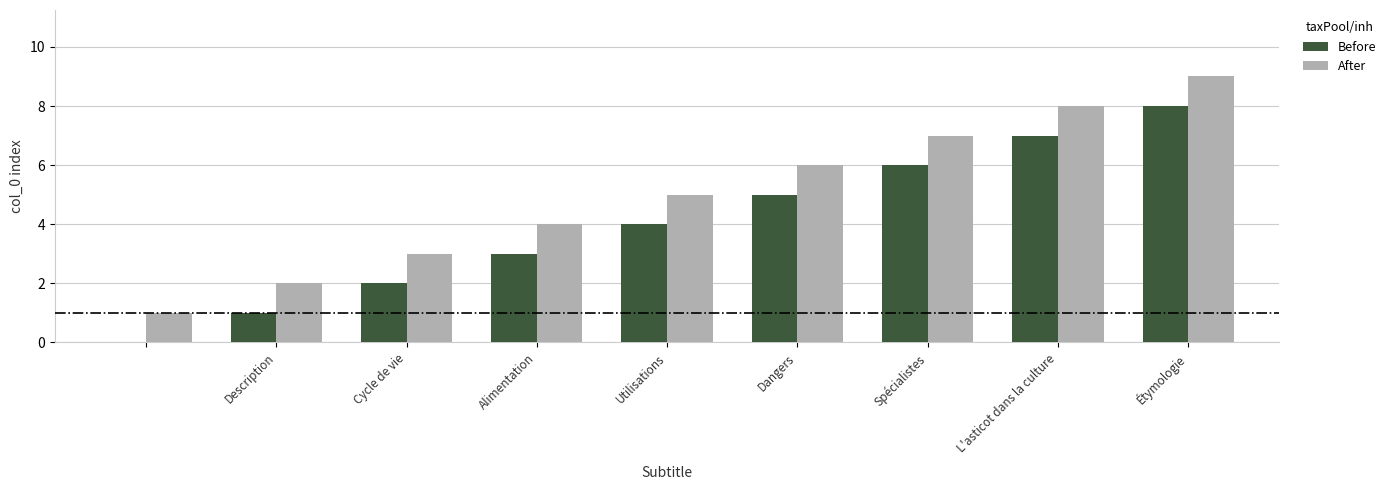

Does the chart contain stacked bars?

No